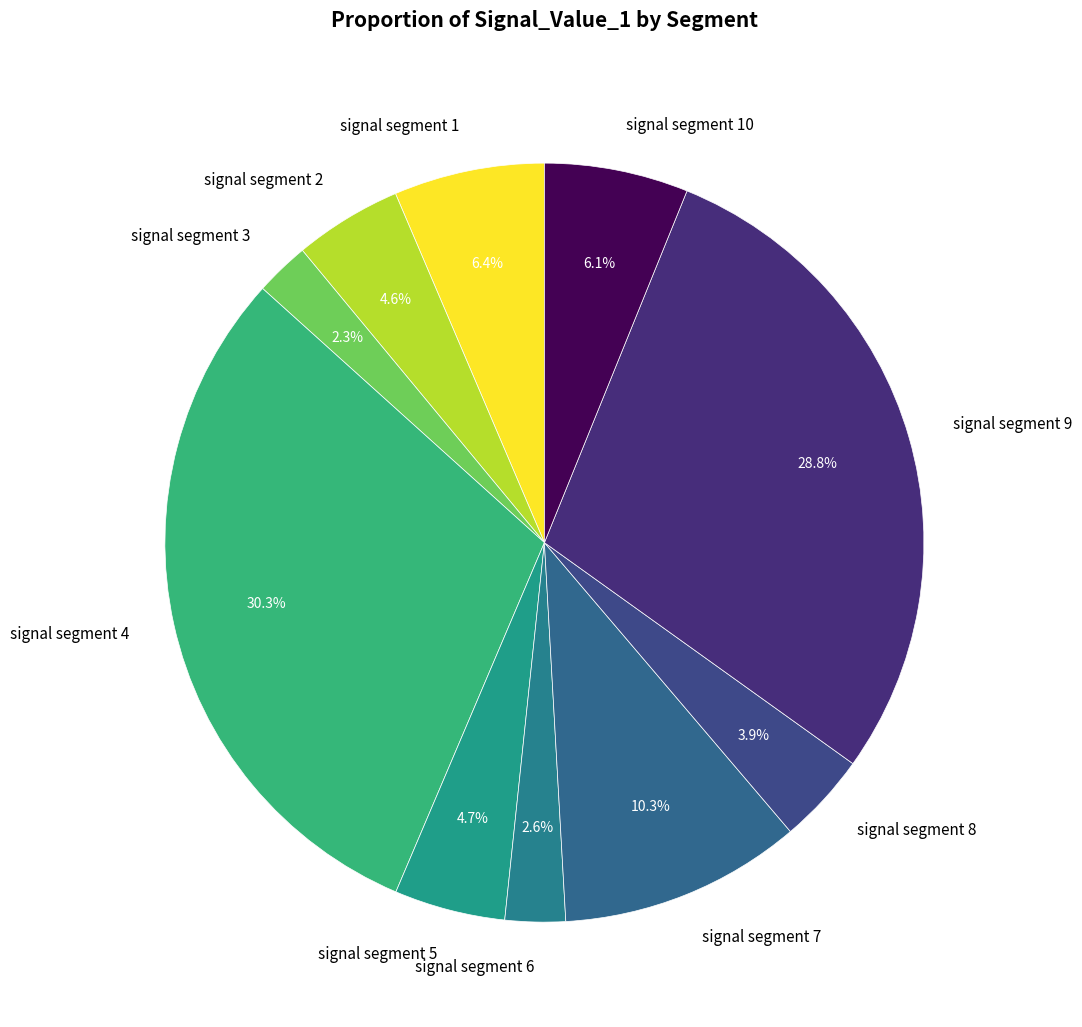

Does signal segment 6 represent more than half of the total?

No